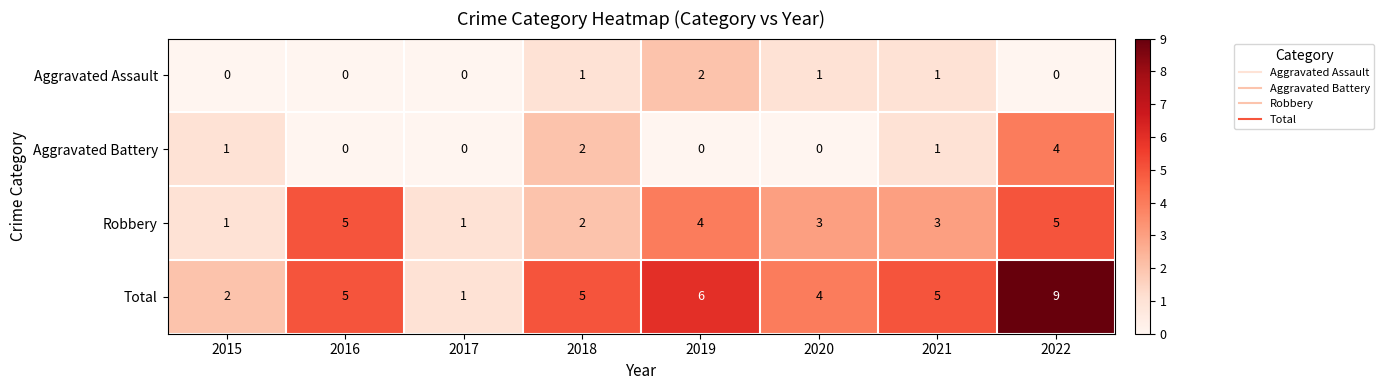

Read the Total value at 2016.

5